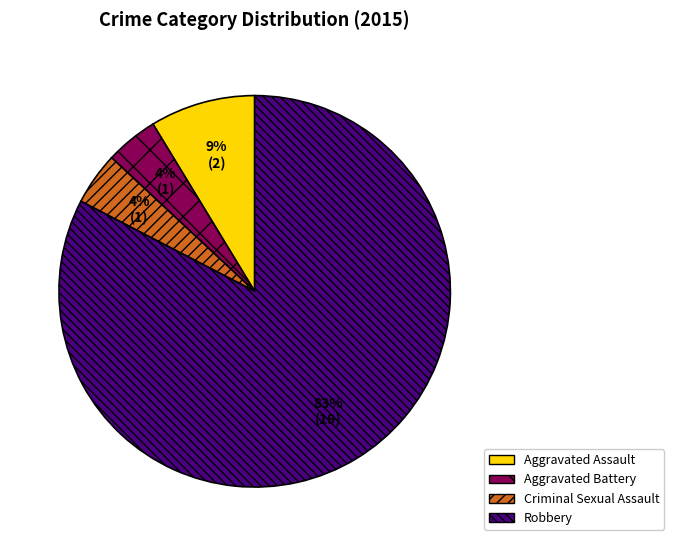

What is the largest slice in the pie chart?

Robbery